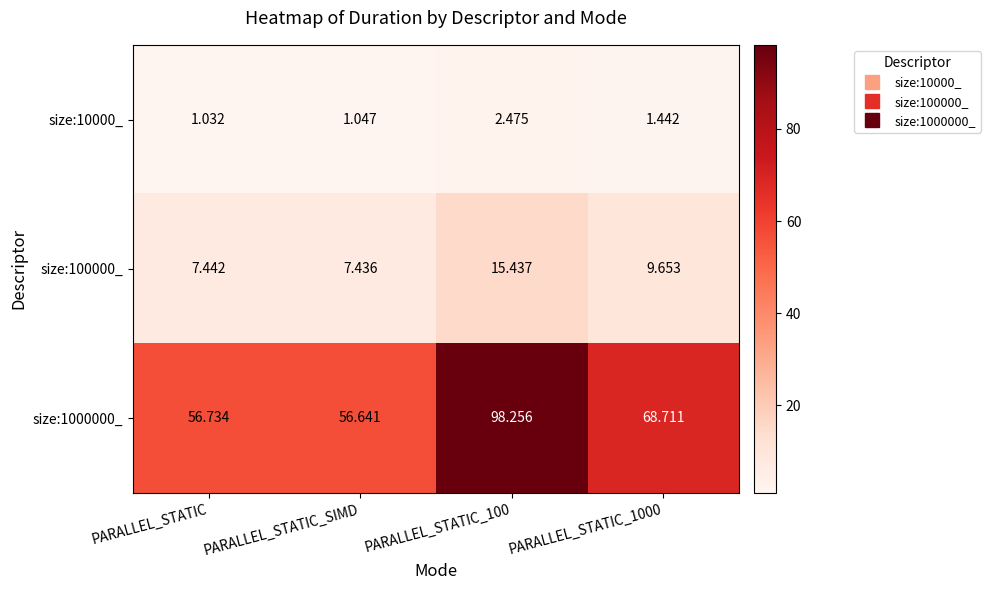

Is the value of size:1000000_ at PARALLEL_STATIC_1000 greater than the value of size:100000_ at PARALLEL_STATIC_SIMD?

Yes